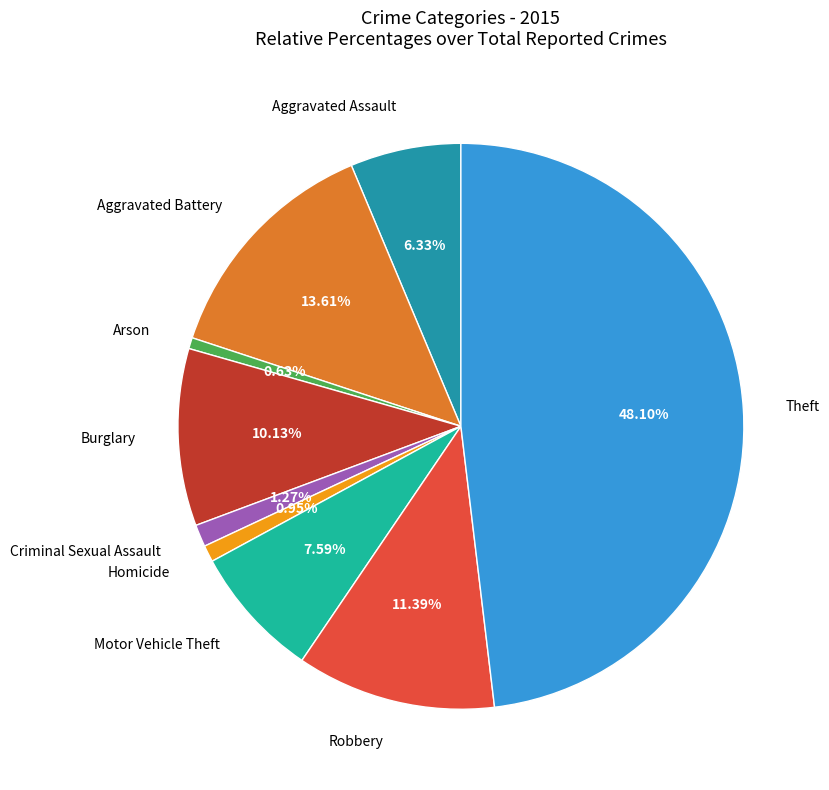

What is the total percentage of Homicide and Arson?

1.6%